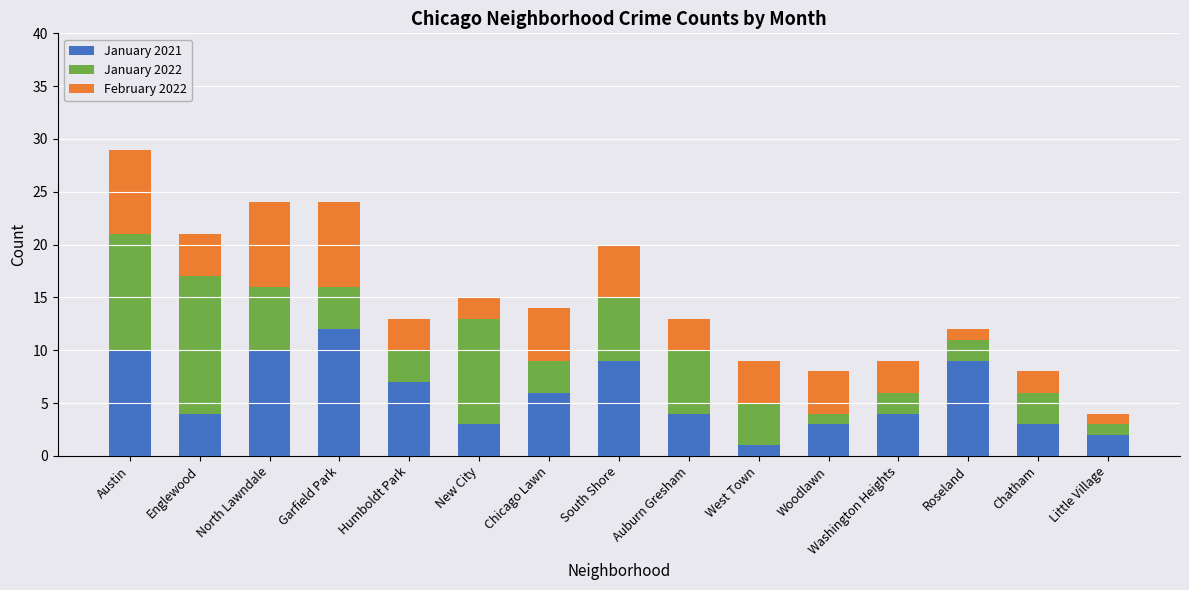

What is the sum of the January 2021 values at South Shore and Garfield Park?

21